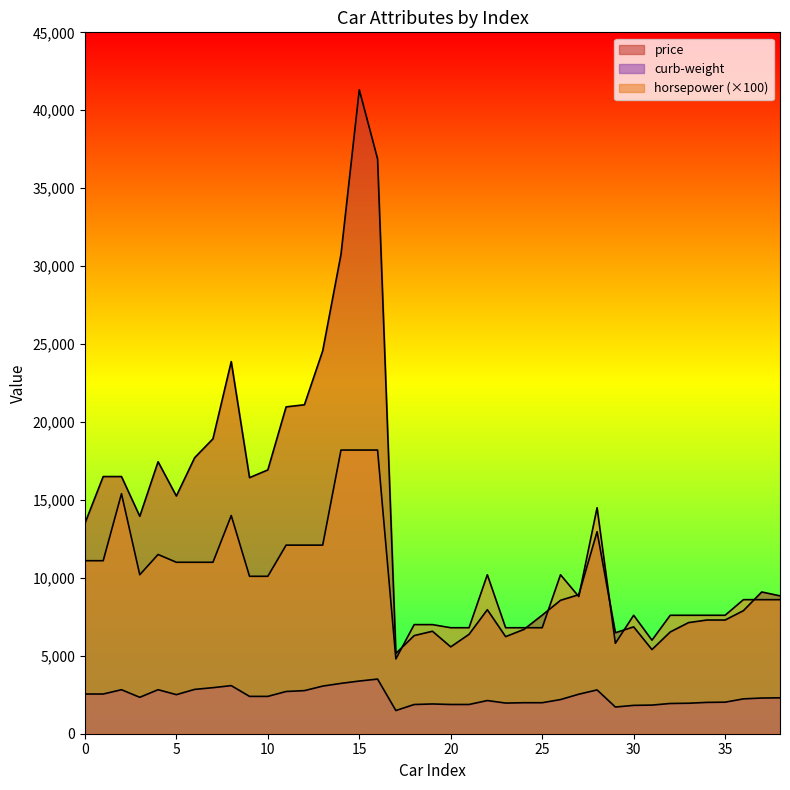

True or false: curb-weight and horsepower cross at least once.

False